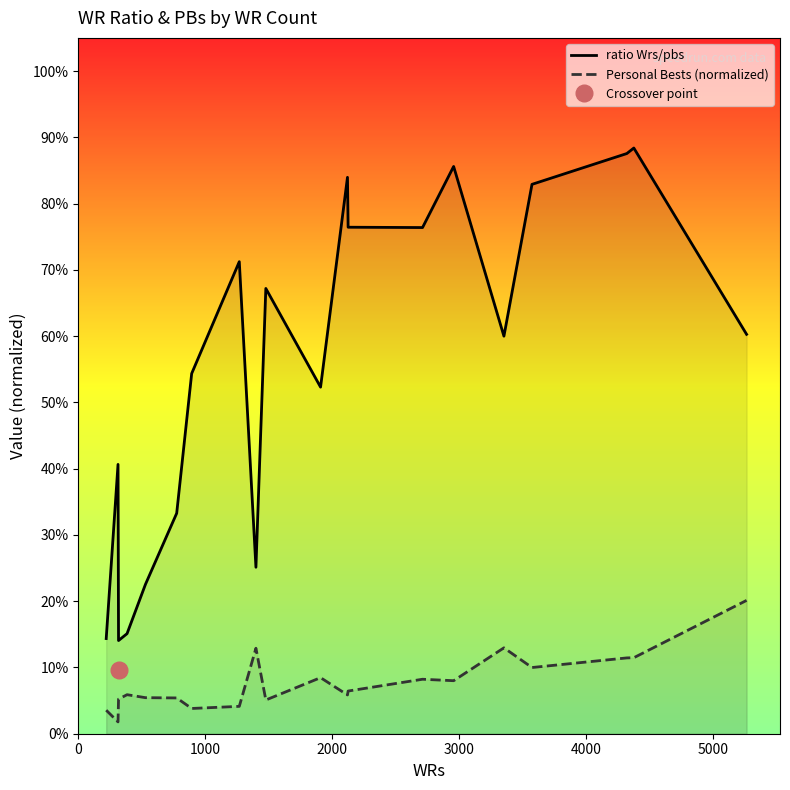

What is the value of the ratio Wrs/pbs point at the 19th from the left?

0.9